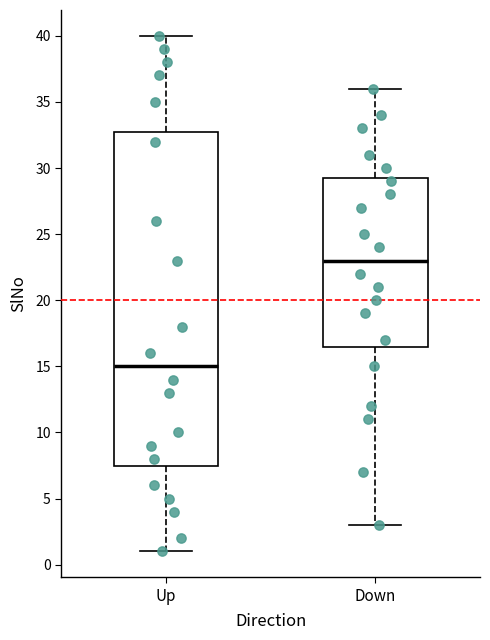

Which box is the tallest, from its lower edge to its upper edge?

Up